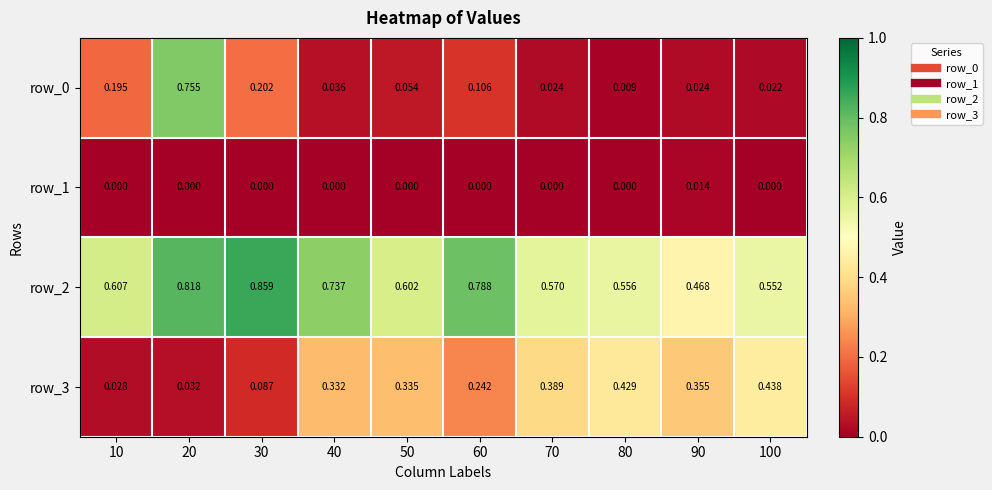

The value of row_1 at 30 is 0.0. True or false?

True